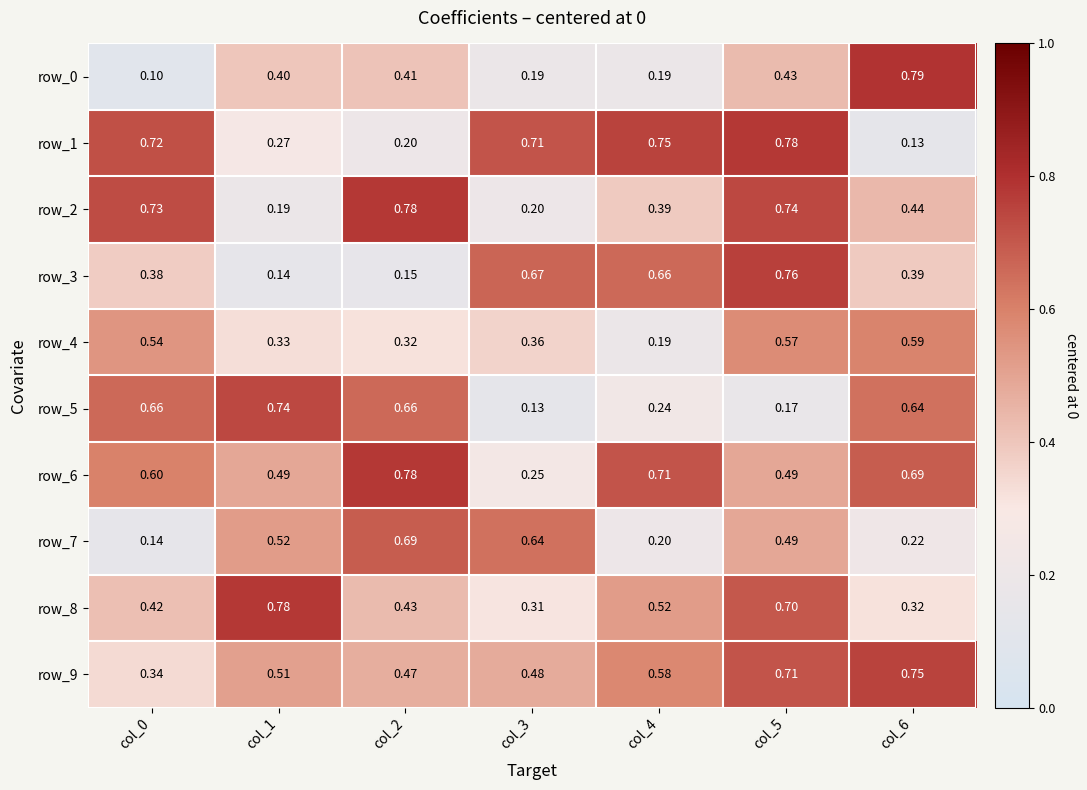

What is the total value across all series at col_0?

4.6